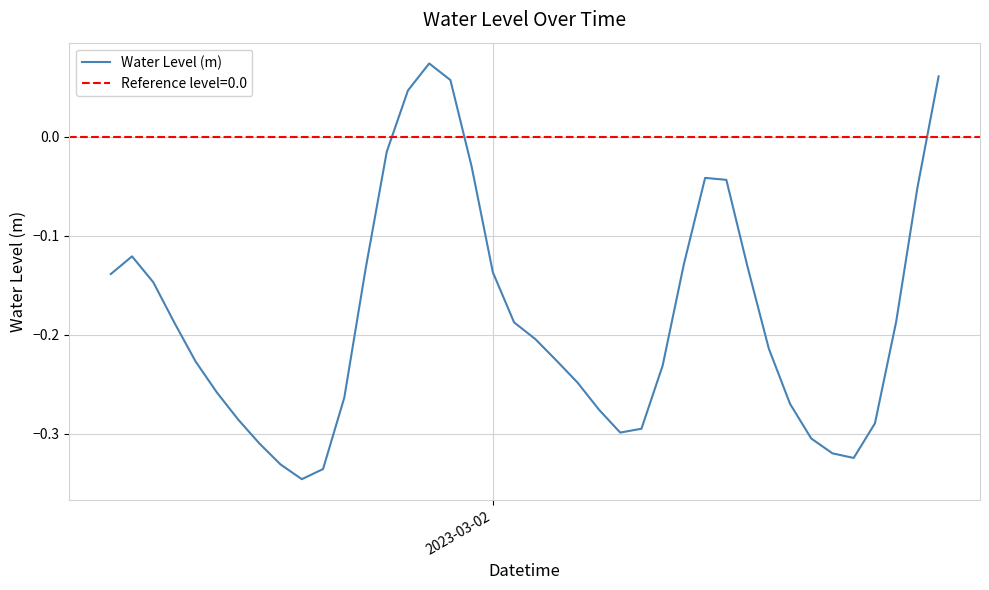

How many lines are shown in the chart?

1